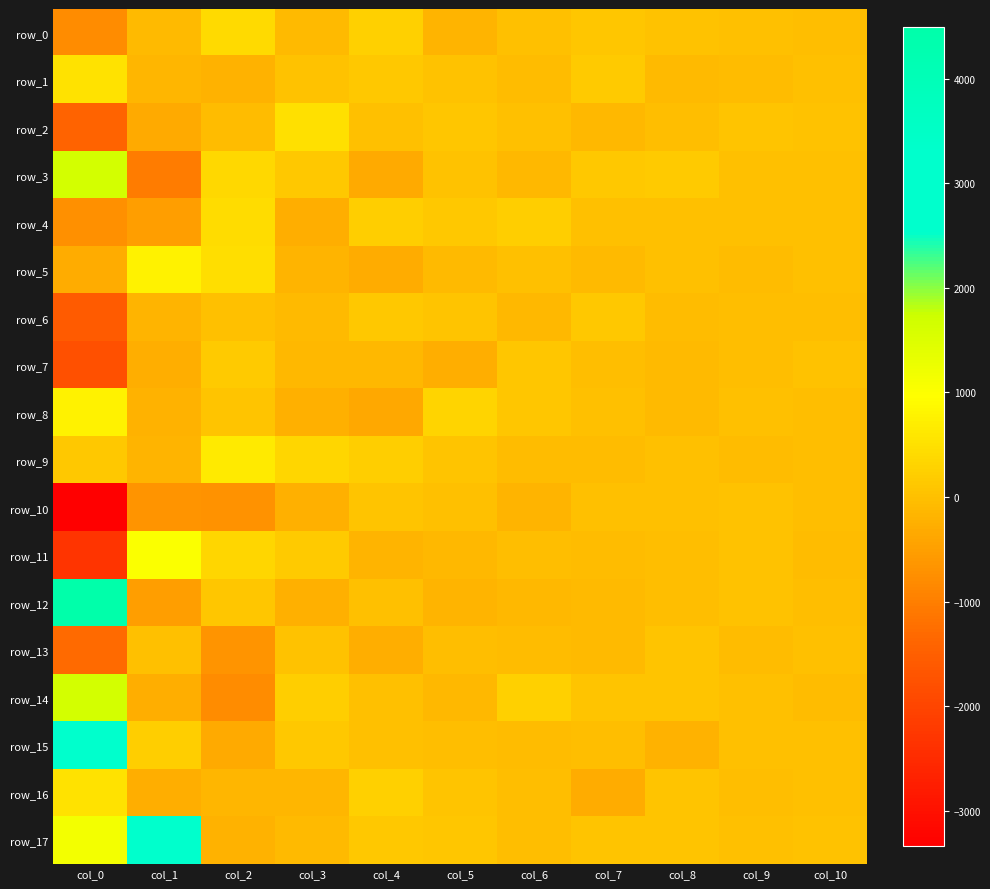

Which series has the largest total across all categories?

row_17